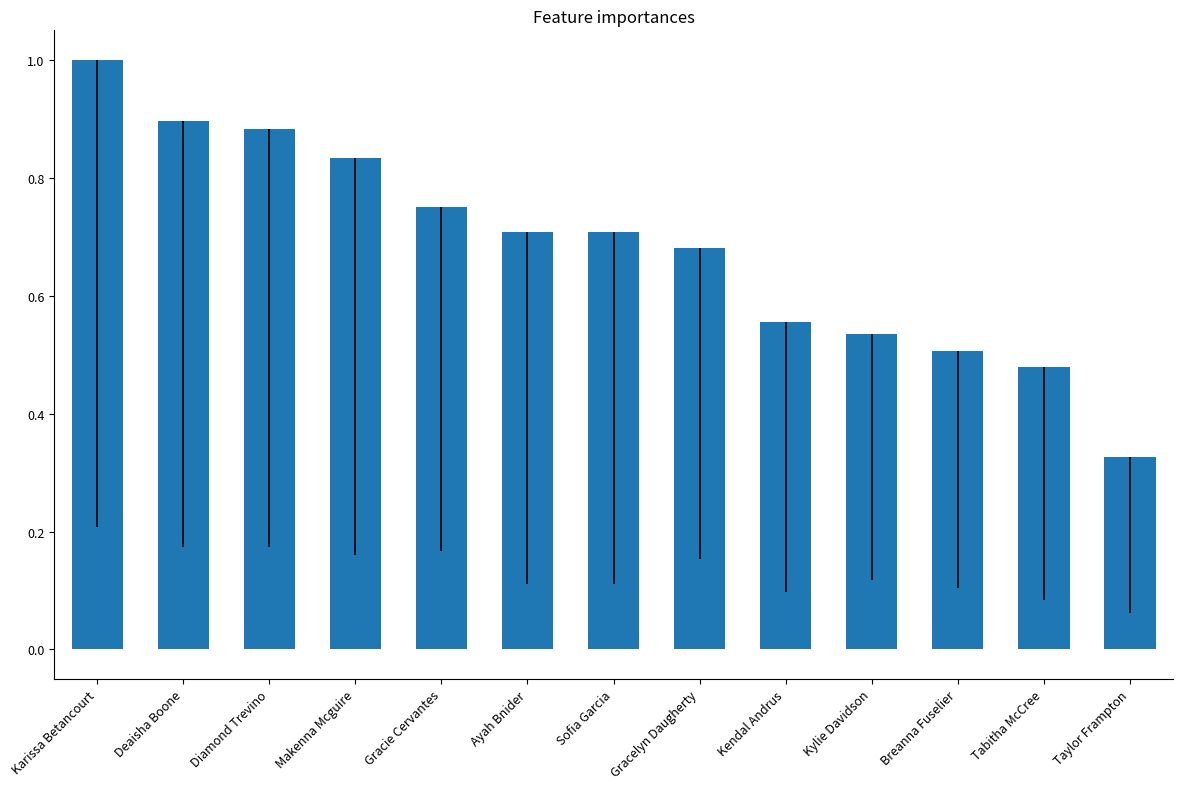

How many series are shown in this chart?

1